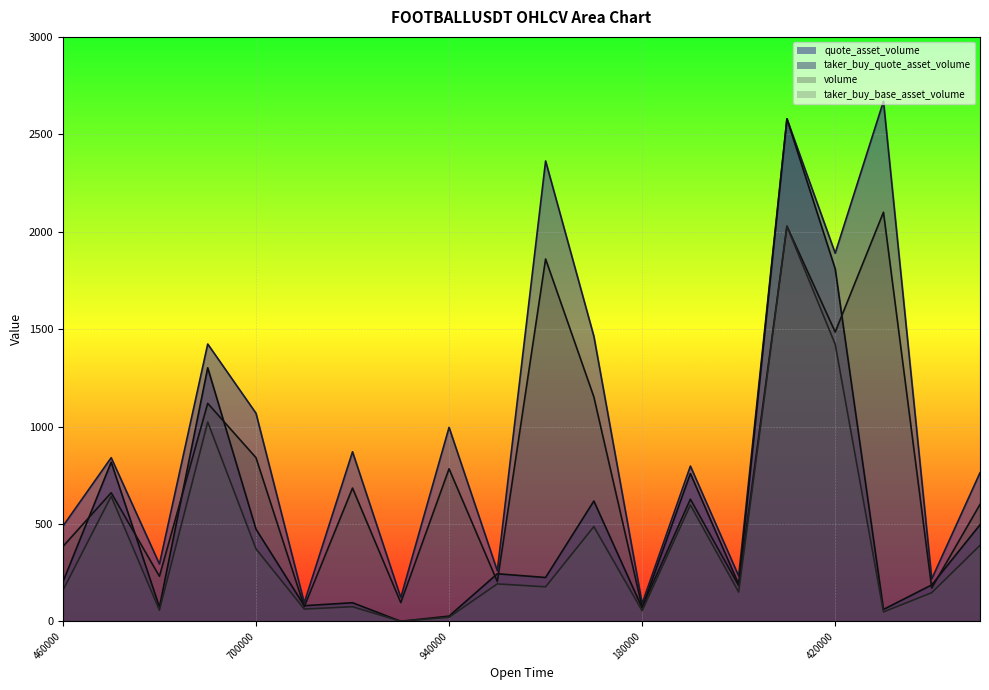

How many lines are shown in the chart?

4